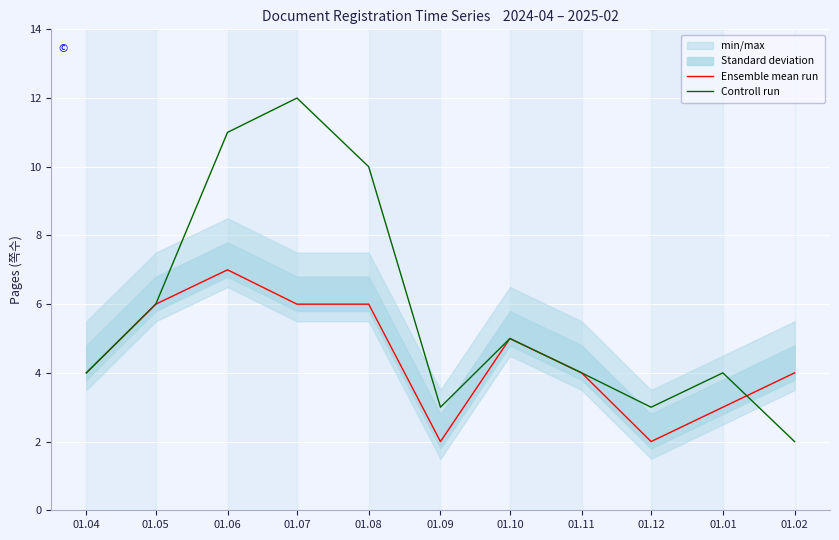

The Ensemble mean run series shows 1 at 01.11. True or false?

False